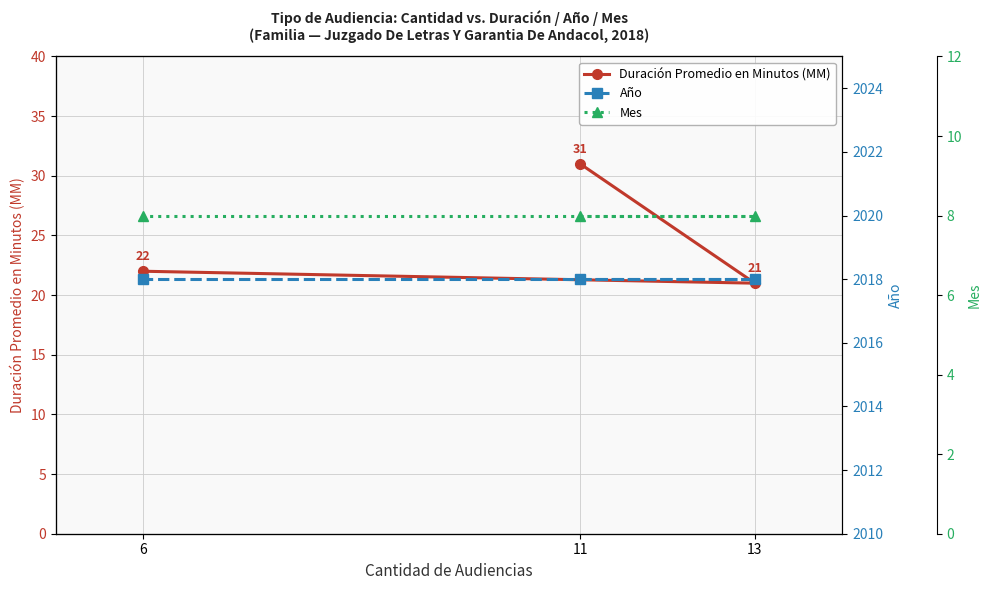

Does the chart display data point markers on the line(s)?

Yes